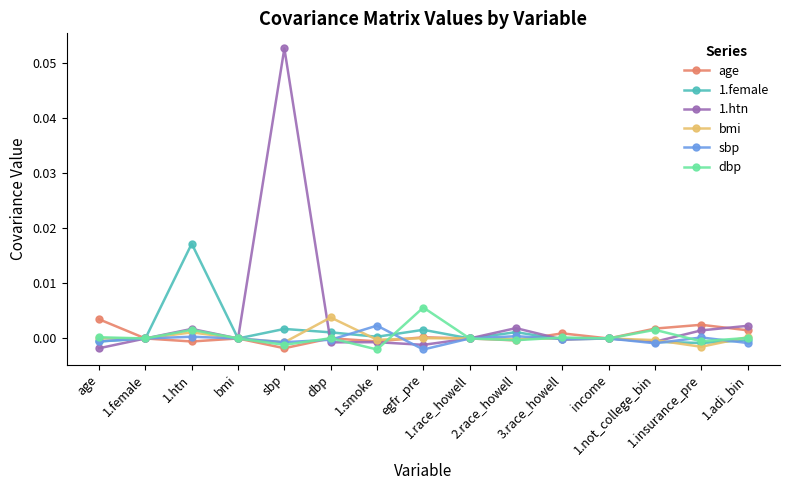

In sbp, how many points are higher than both neighbors (excluding endpoints)?

5